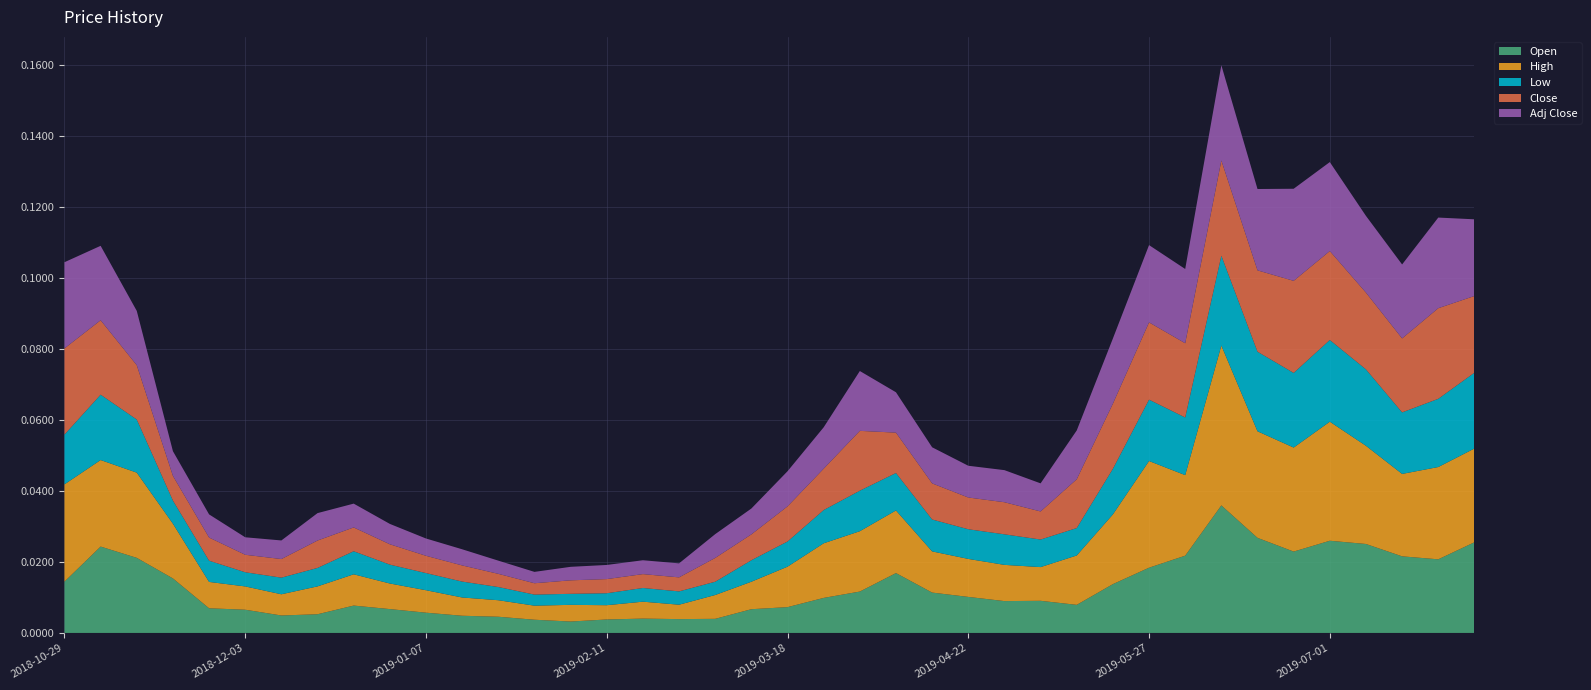

List the labels in order of Open value, largest first.

2019-06-10, 2019-06-17, 2019-07-01, 2019-07-29, 2019-07-08, 2018-11-05, 2019-06-24, 2019-06-03, 2019-07-15, 2018-11-12, 2019-07-22, 2019-05-27, 2019-04-08, 2018-11-19, 2018-10-29, 2019-05-20, 2019-04-01, 2019-04-15, 2019-04-22, 2019-03-25, 2019-05-06, 2019-04-29, 2019-05-13, 2018-12-24, 2019-03-18, 2018-11-26, 2018-12-31, 2019-03-11, 2018-12-03, 2019-01-07, 2018-12-17, 2018-12-10, 2019-01-14, 2019-01-21, 2019-02-18, 2019-03-04, 2019-02-25, 2019-02-11, 2019-01-28, 2019-02-04